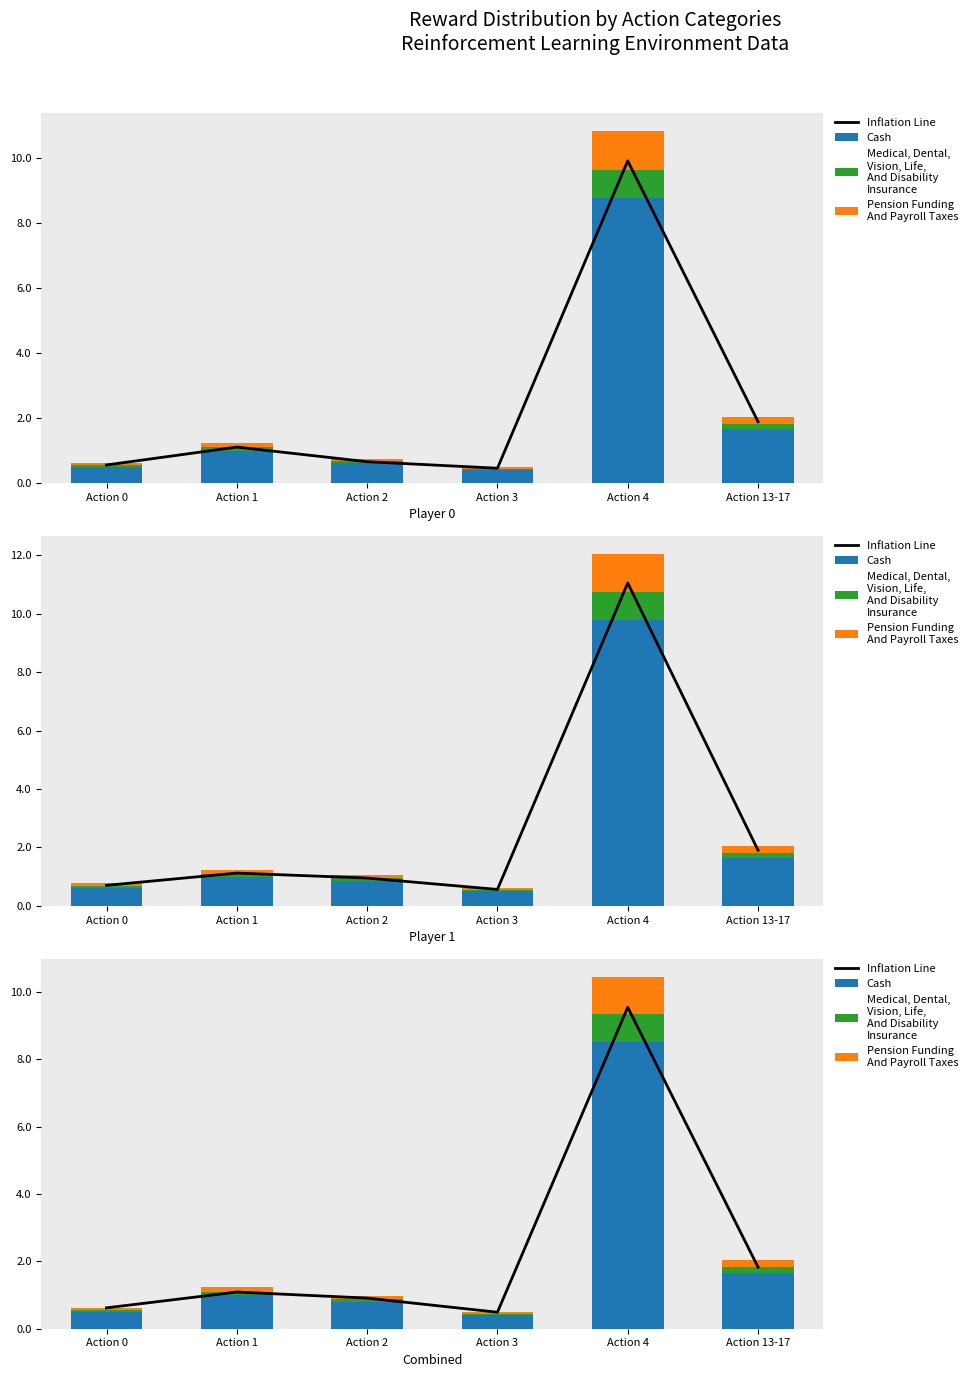

Which series has the largest total across all categories?

Inflation Line